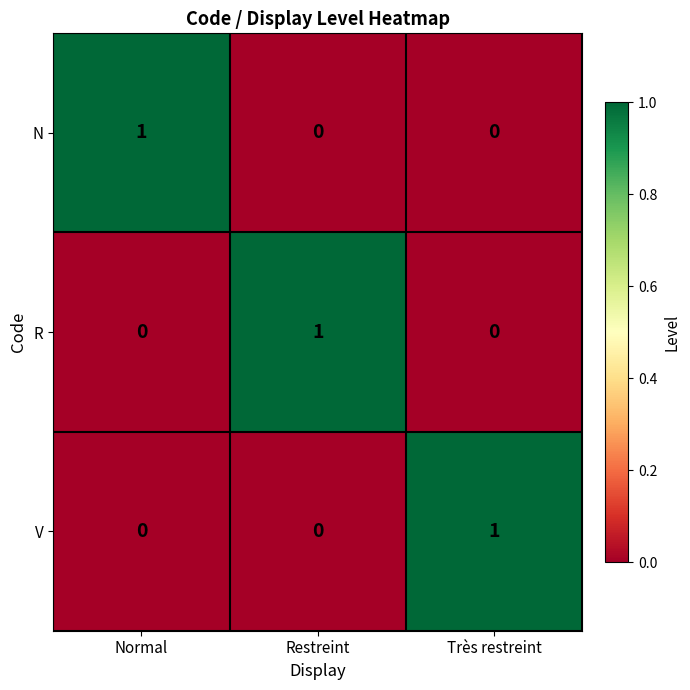

Reading left to right, transcribe all the data shown in this chart.

N: Normal=1	Restreint=0	Très restreint=0
R: Normal=0	Restreint=1	Très restreint=0
V: Normal=0	Restreint=0	Très restreint=1